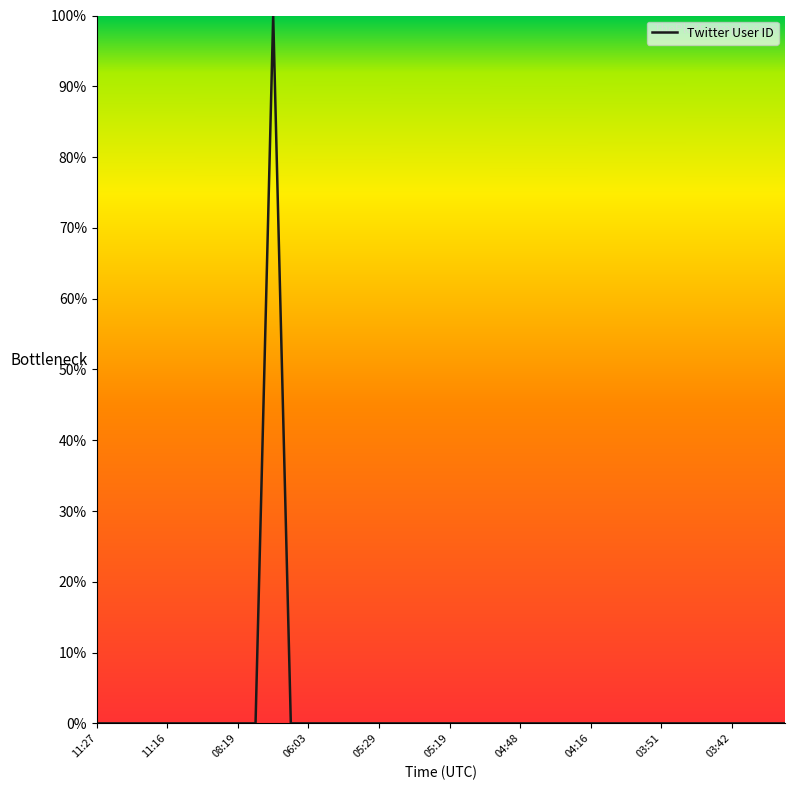

What is the maximum value shown in the chart?

100.0